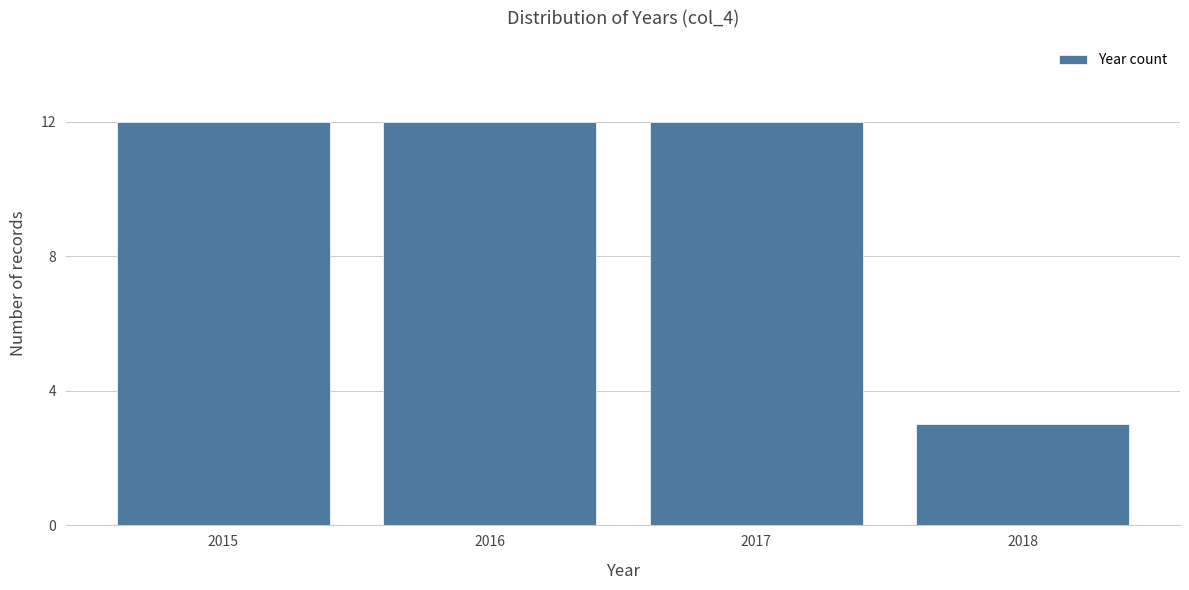

Reading right to left, list all the values displayed in this chart.

3	12	12	12